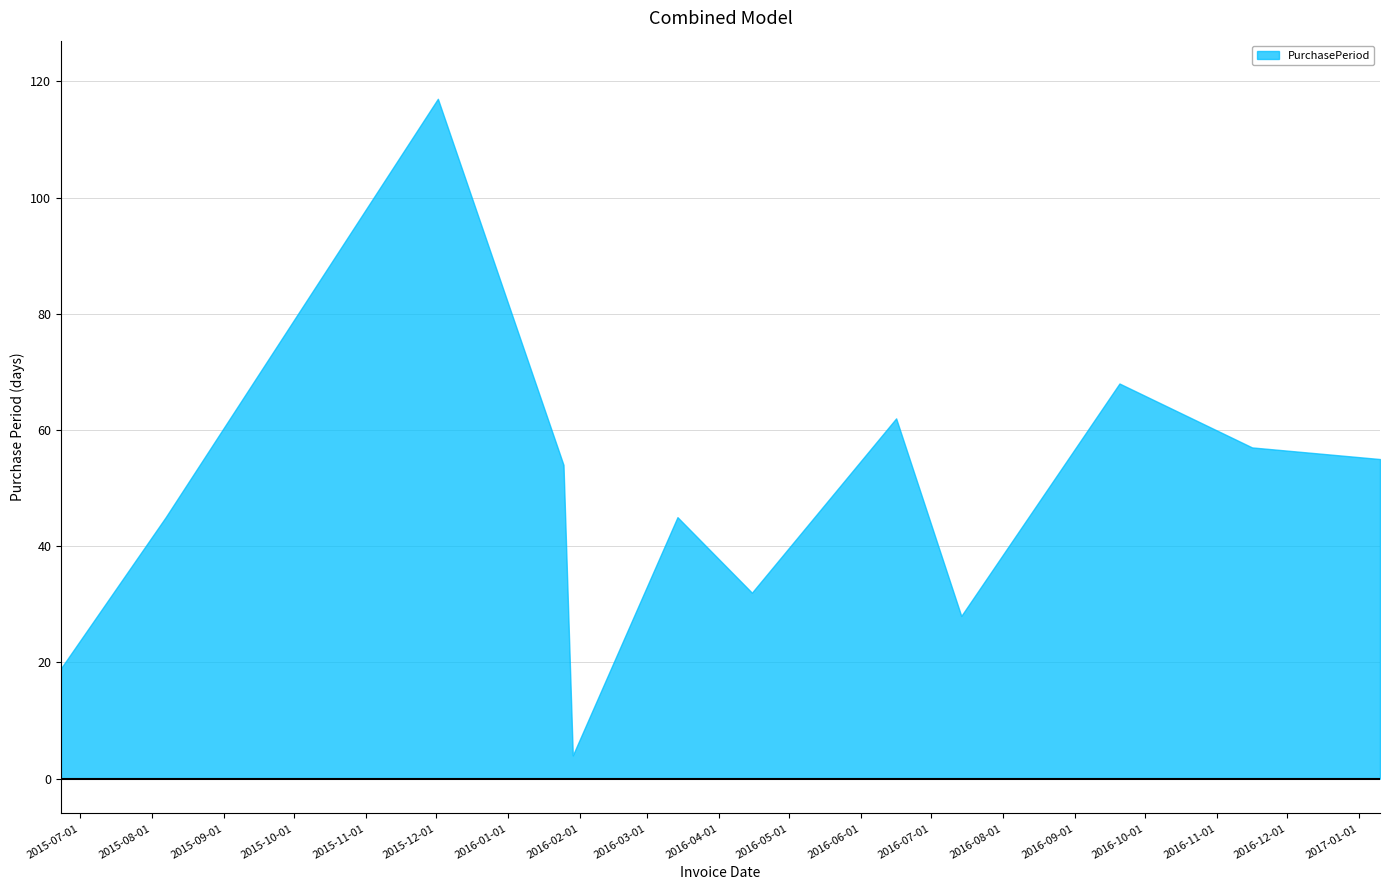

What value does the data have at 2016-01-29?

4